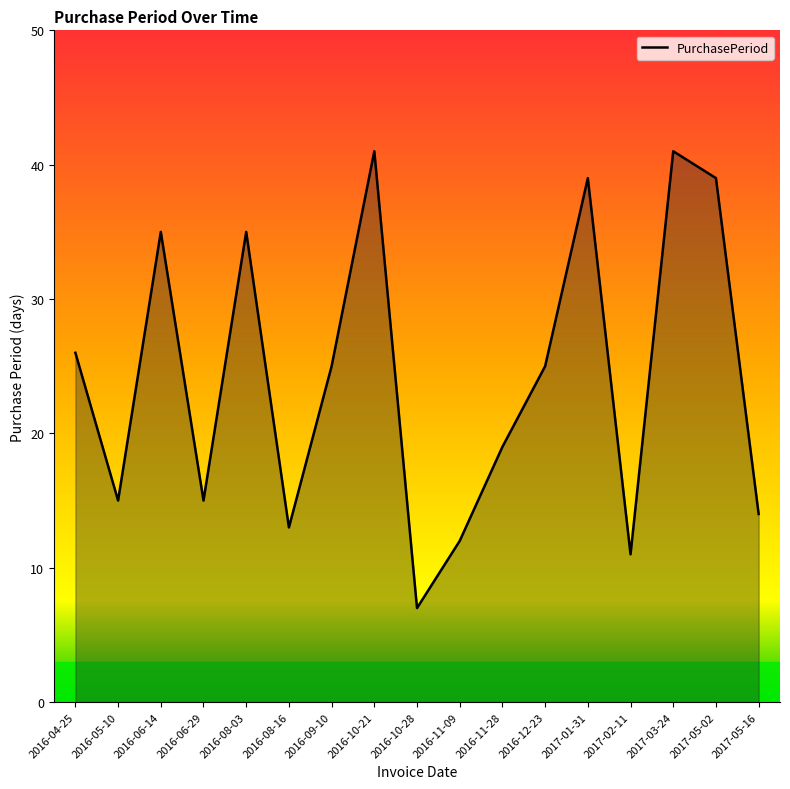

Between 2017-02-11 and 2016-10-21, which is larger?

2016-10-21